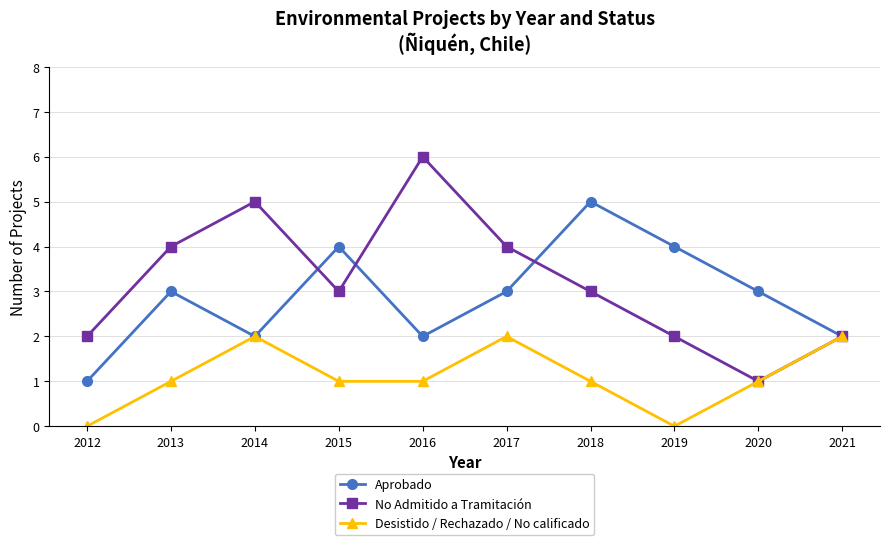

What is the sum of the No Admitido a Tramitación values at 2018 and 2020?

4